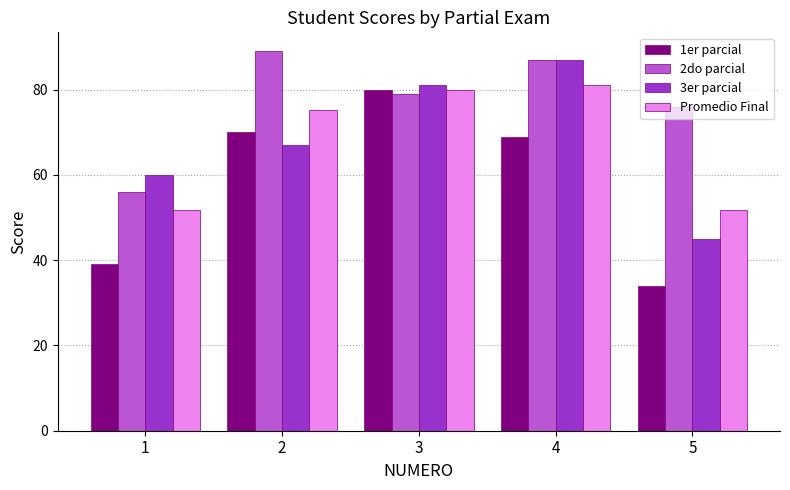

How many bars are there in each group?

4